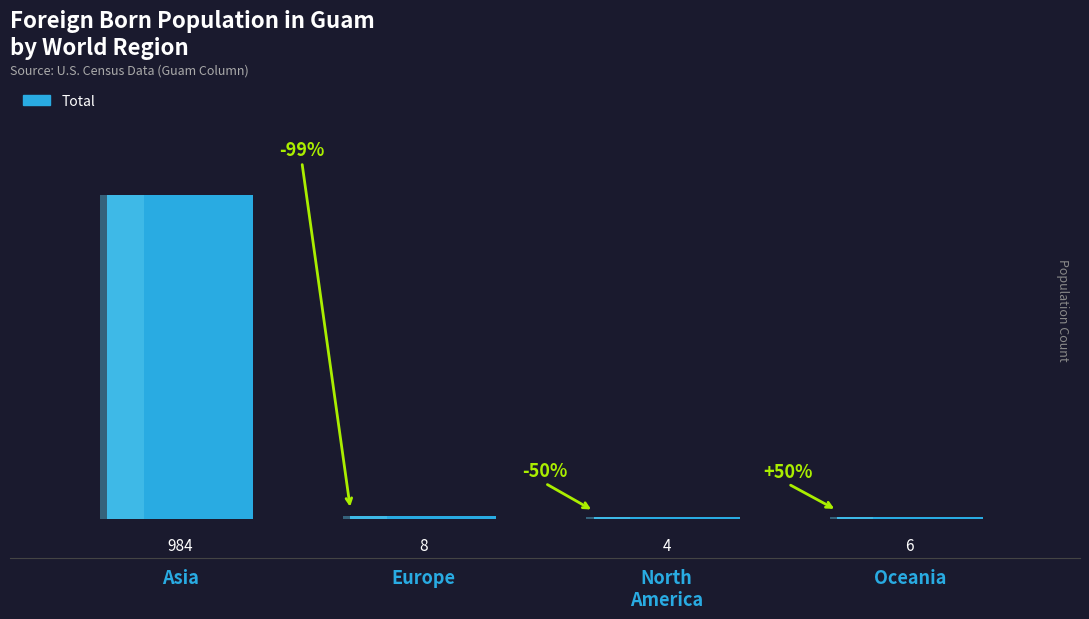

Are the bars grouped side by side (vs. stacked)?

No